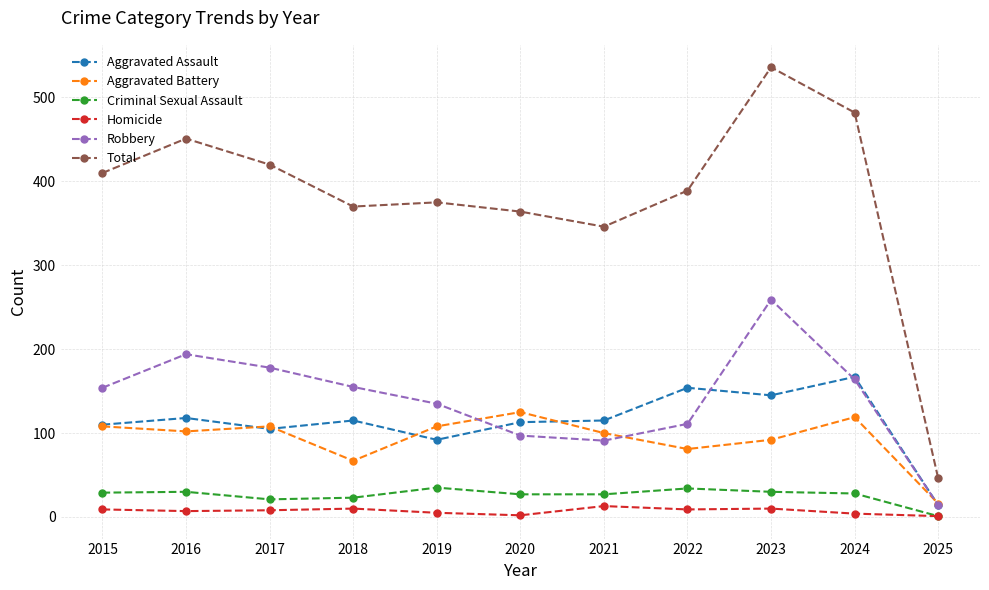

Which series changed the most between 2017 and 2018?

Total